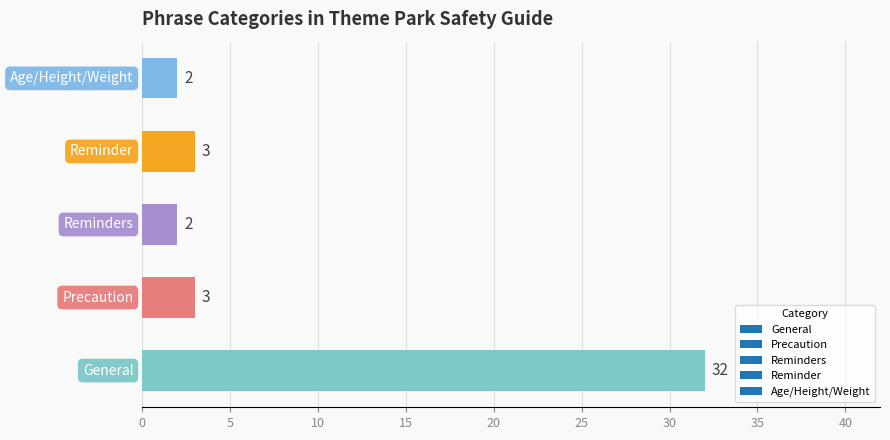

What is the maximum value shown in the chart?

32